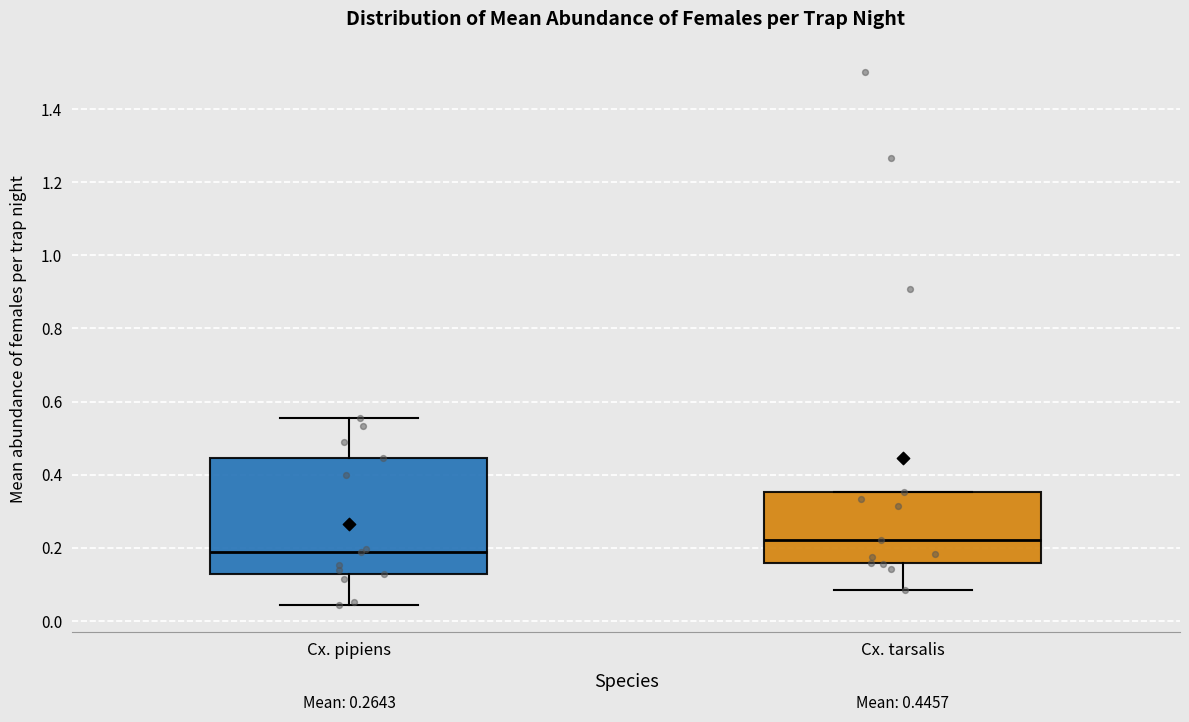

Which box is the tallest, from its lower edge to its upper edge?

Cx. pipiens